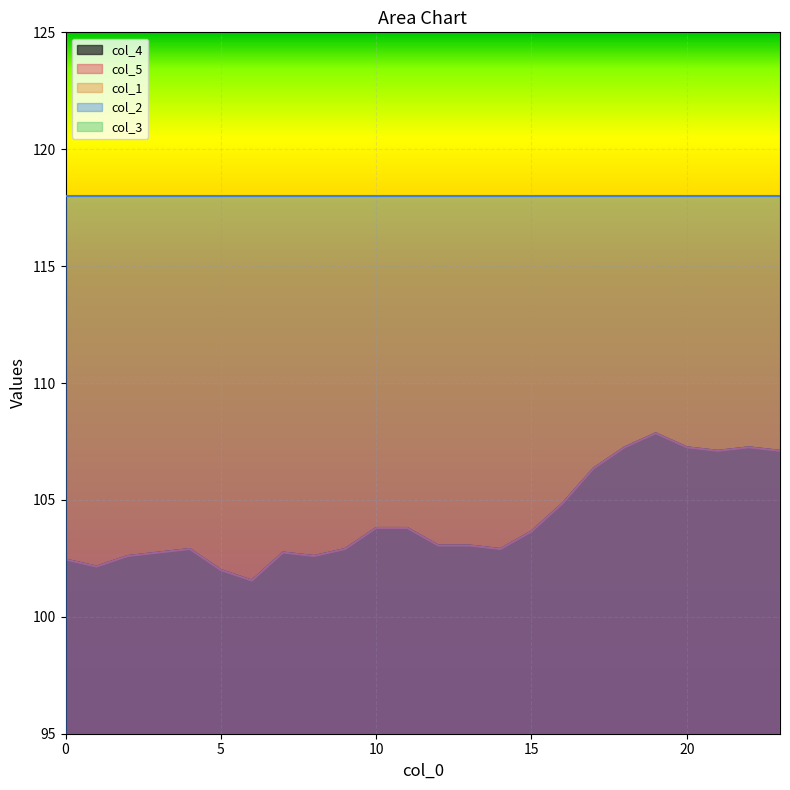

What is the sum of the col_3 values at 15 and 7?

17.7